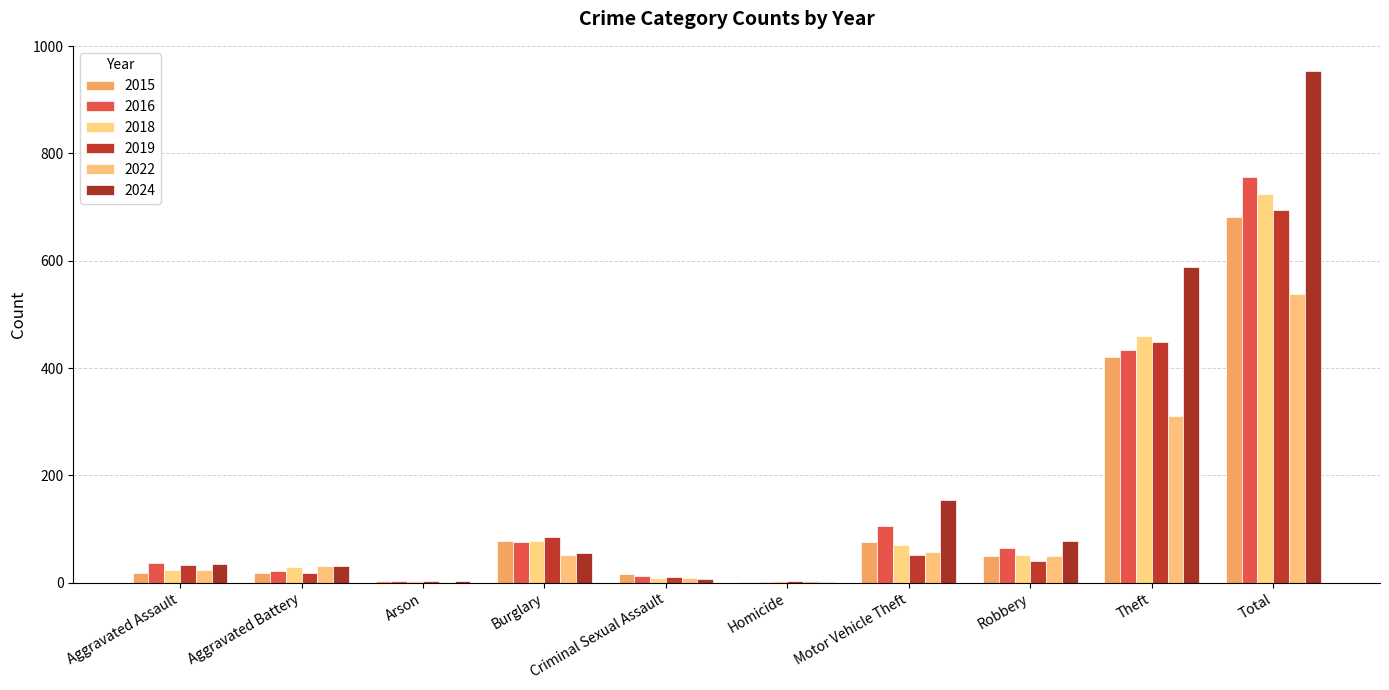

Are the bars grouped side by side (vs. stacked)?

Yes